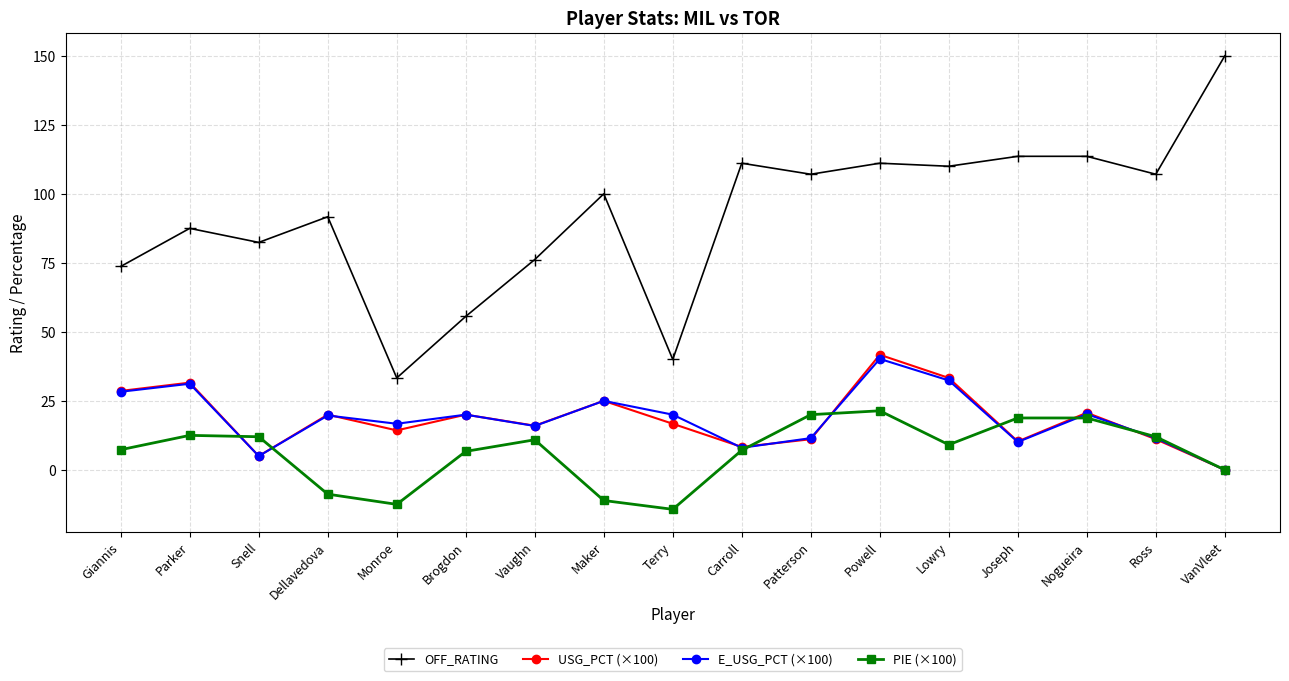

What is the sum of the OFF_RATING values at Monroe and Ross?

140.4